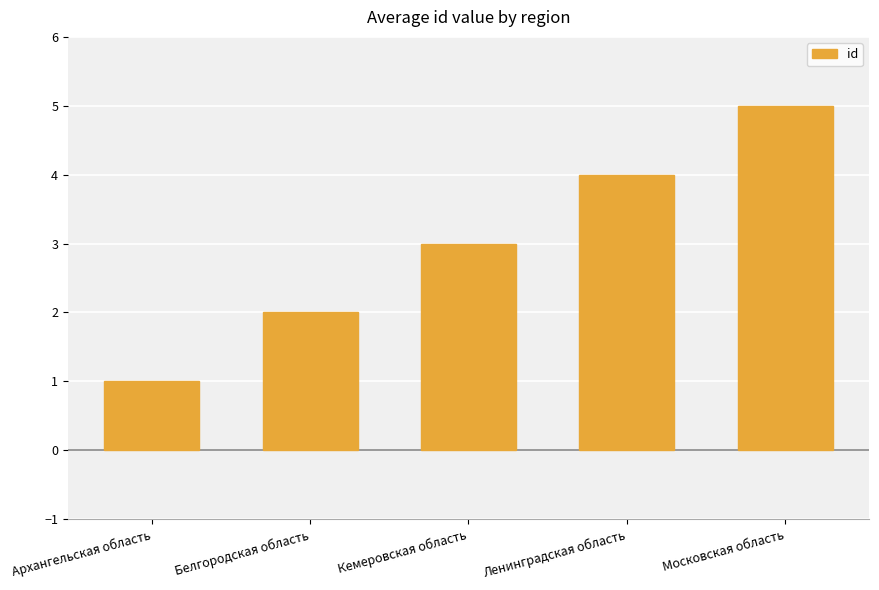

What is the label of the 1st bar from the left?

Архангельская область